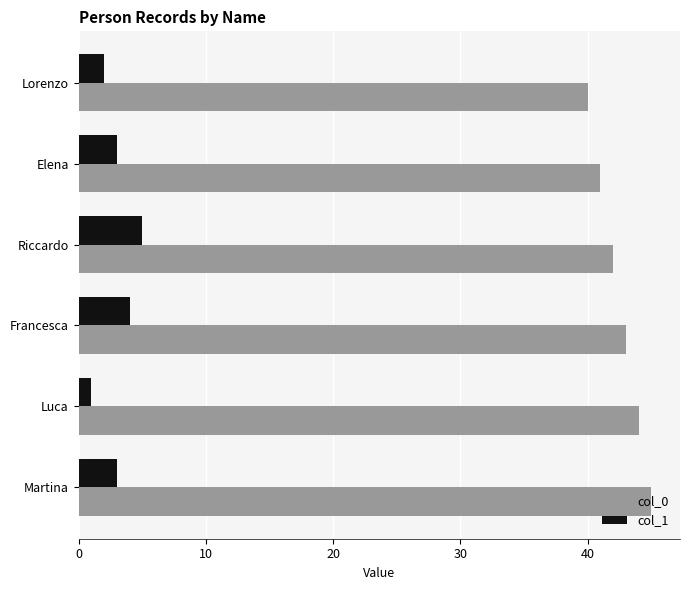

Is the value of col_0 at Lorenzo greater than the value of col_1 at Riccardo?

Yes